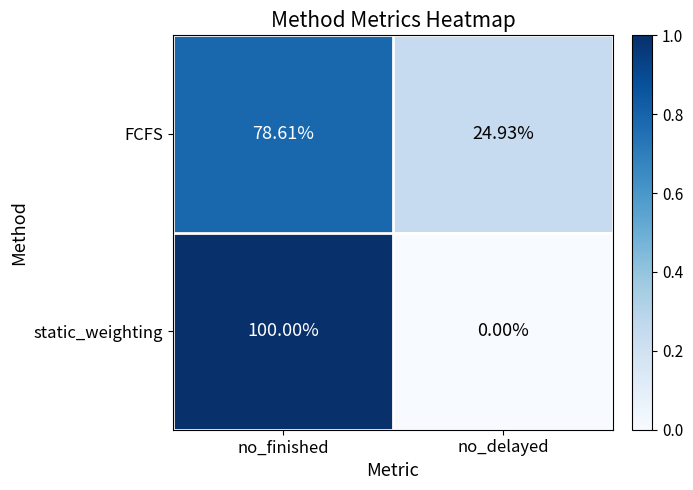

Rank the series by their maximum value, from lowest to highest.

FCFS, static_weighting